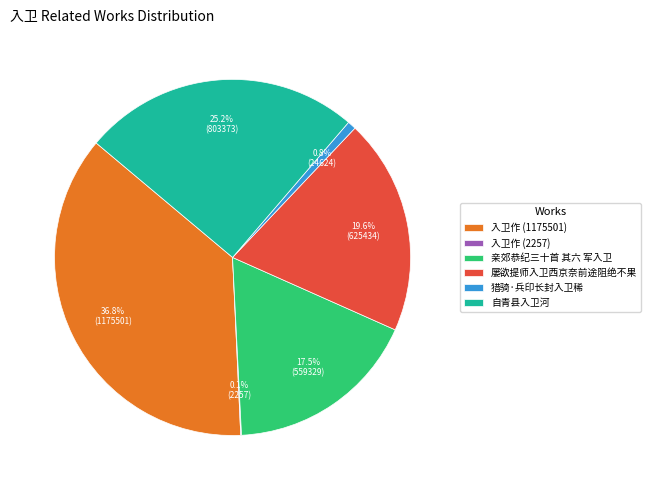

Which slice is the largest?

入卫作 (1175501)